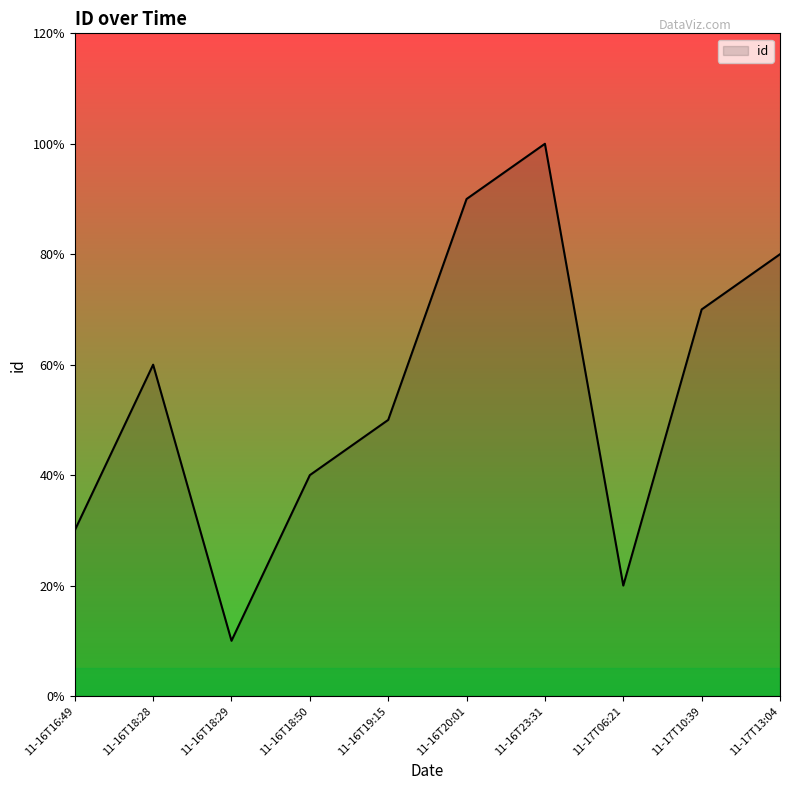

Does the chart have visible grid lines?

No